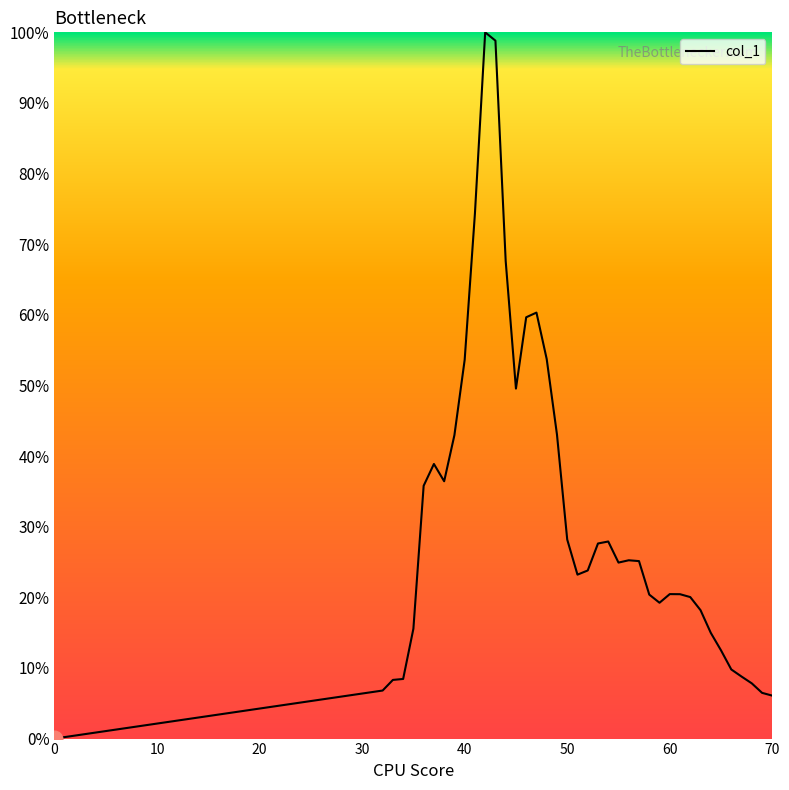

What is the difference between the maximum and minimum values?

1.0